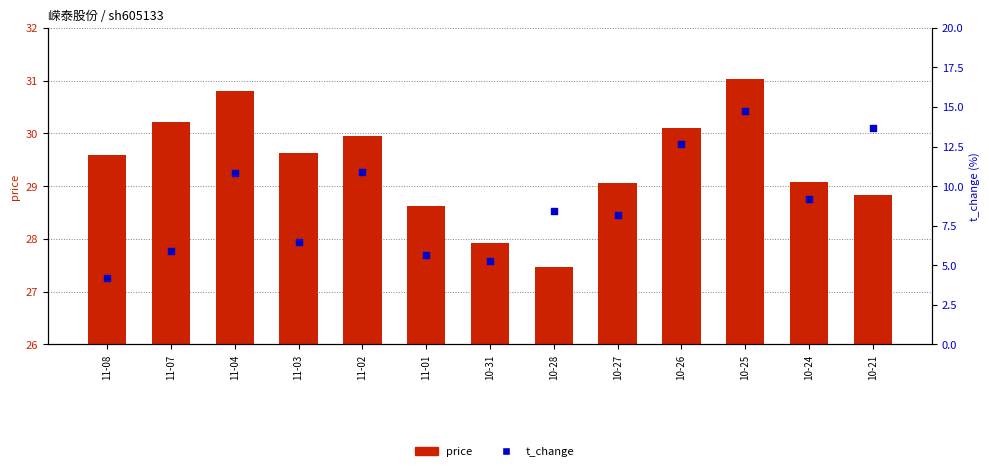

What is the total value across all series at 10-31?

33.2